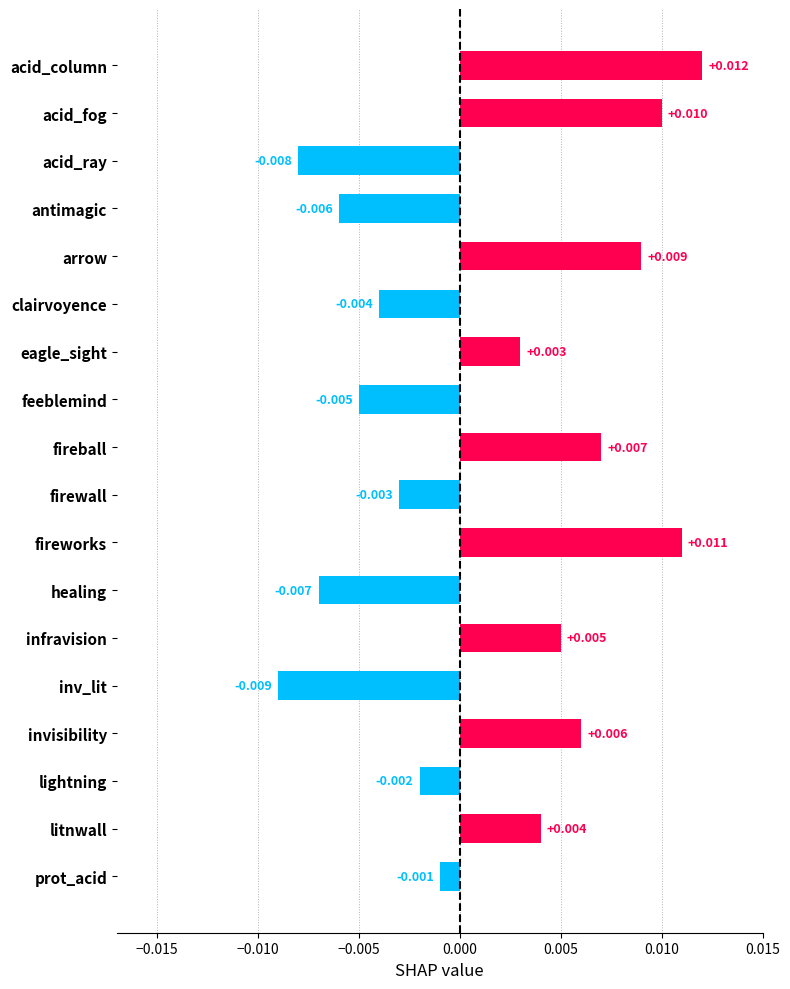

What is the label of the 18th bar from the bottom?

acid_column